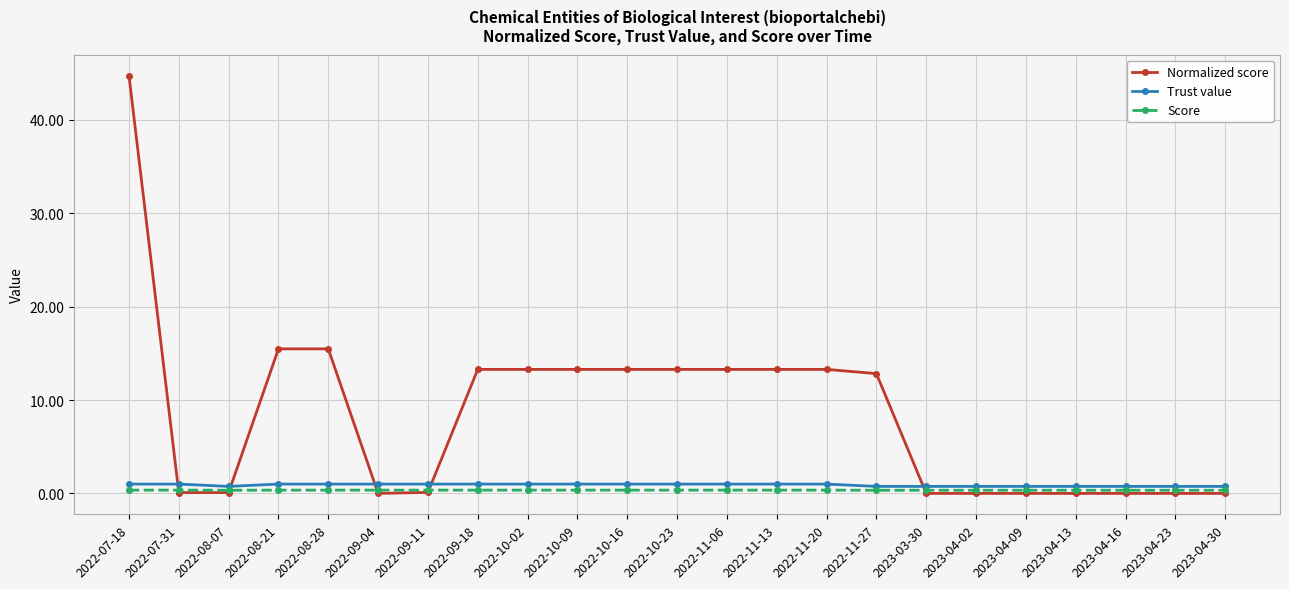

Between 2022-08-28 and 2023-04-30, which series saw the biggest shift?

Normalized score